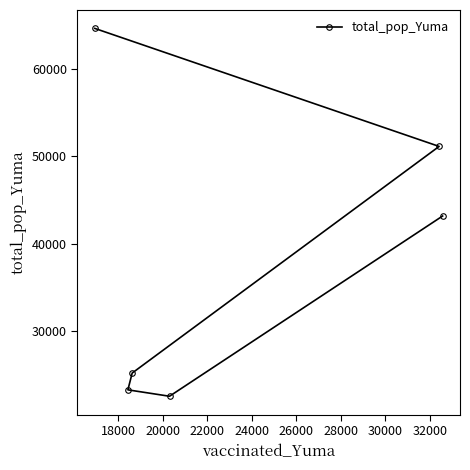

How many data points are less than 43175?

3